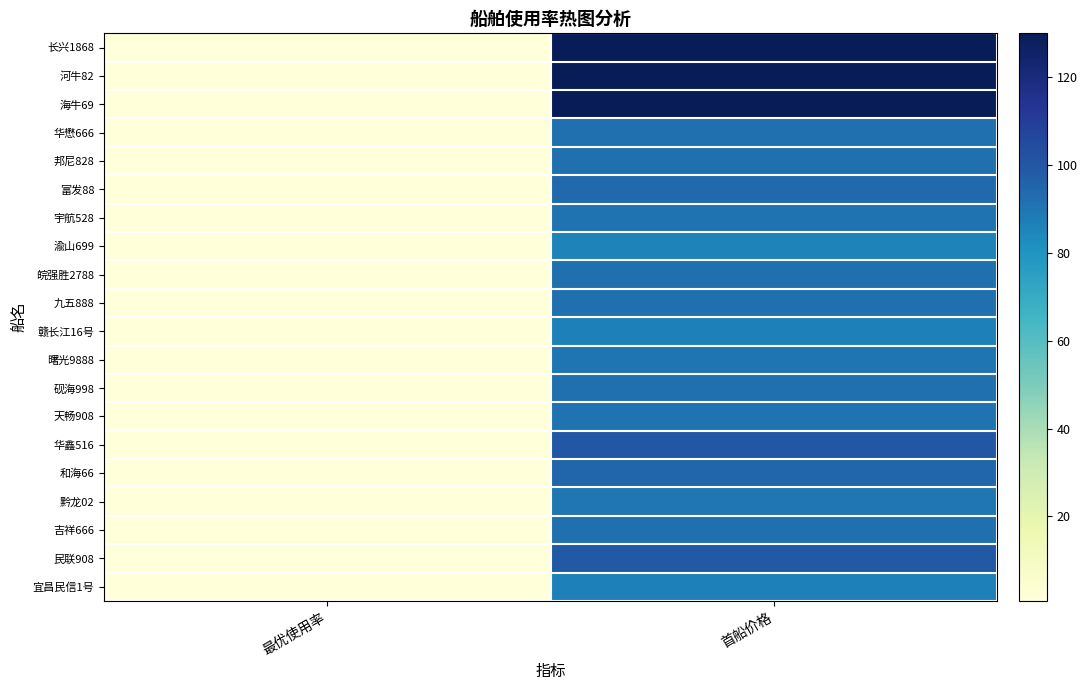

What is the difference between the highest and lowest values at 最优使用率?

0.1